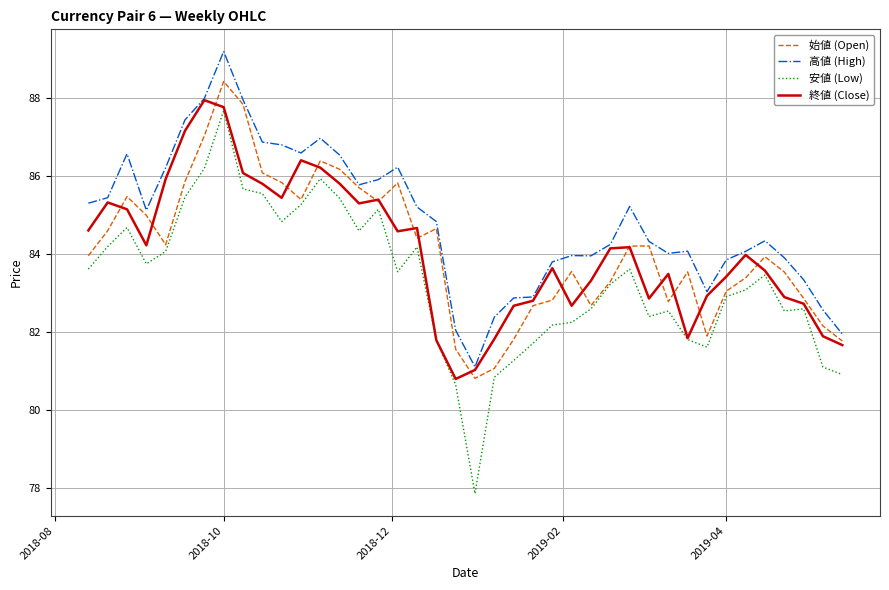

Is this an area chart (filled region under the line)?

No